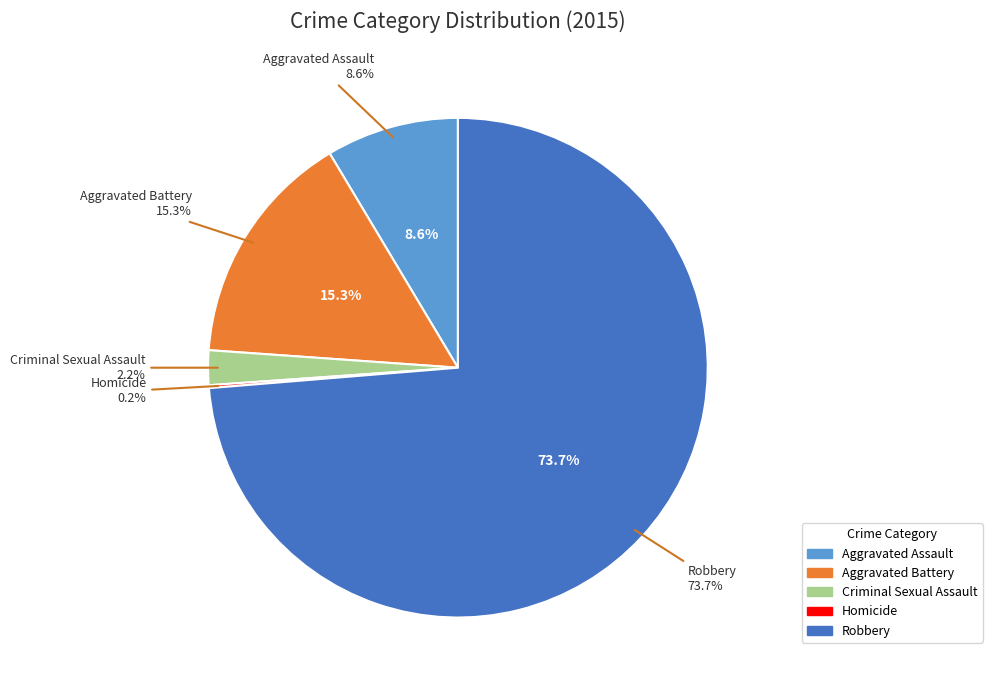

True or false: Robbery accounts for 66% of the total.

False